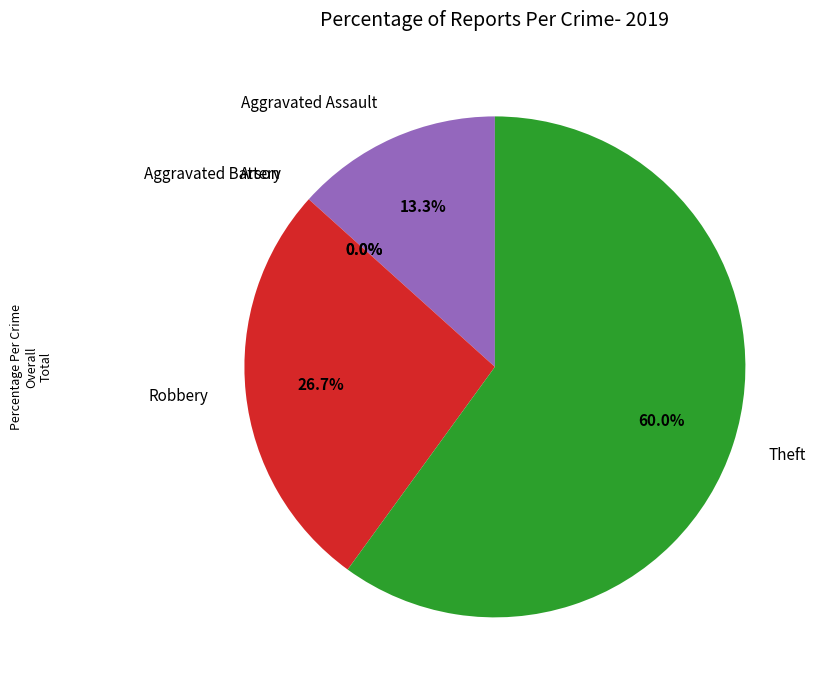

Rank the categories by value from lowest to highest.

Aggravated Battery, Arson, Aggravated Assault, Robbery, Theft